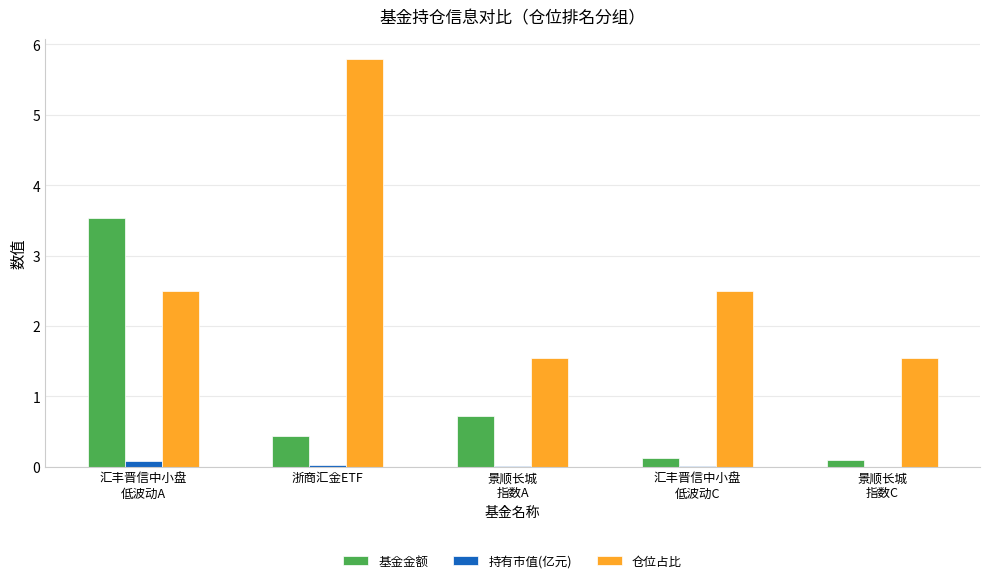

What value does the 基金金额 series have at 景顺长城
指数C?

0.1